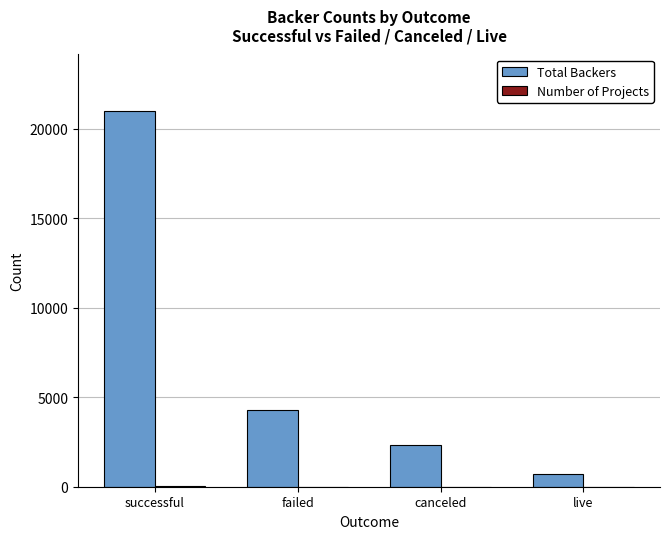

How many distinct data groups are displayed?

2